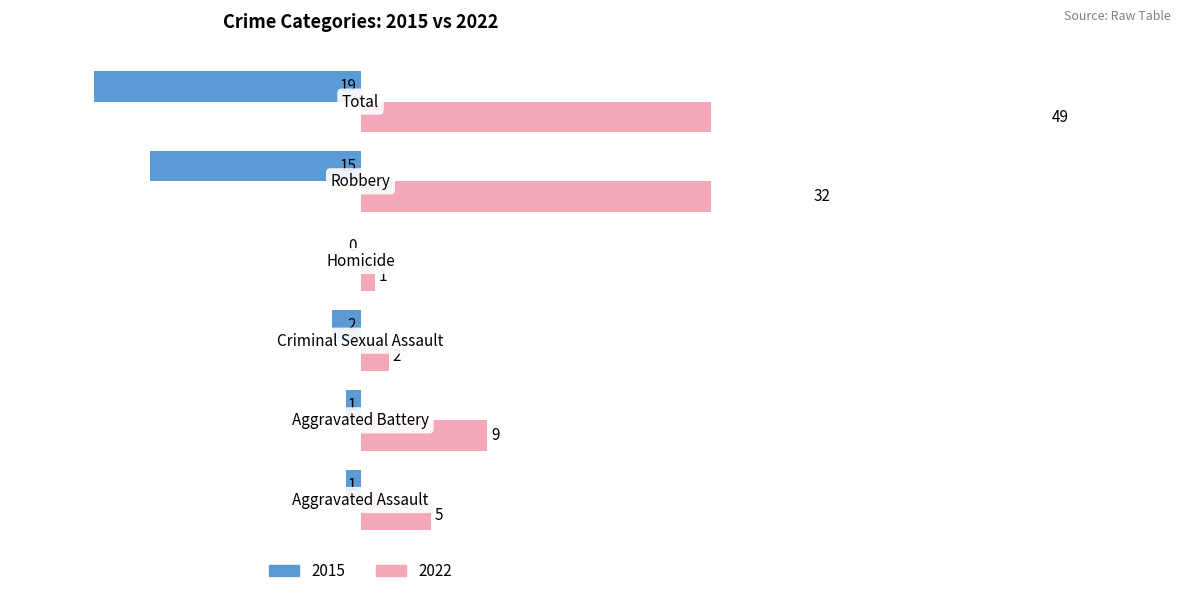

How many values in the 2022 series exceed 9?

2